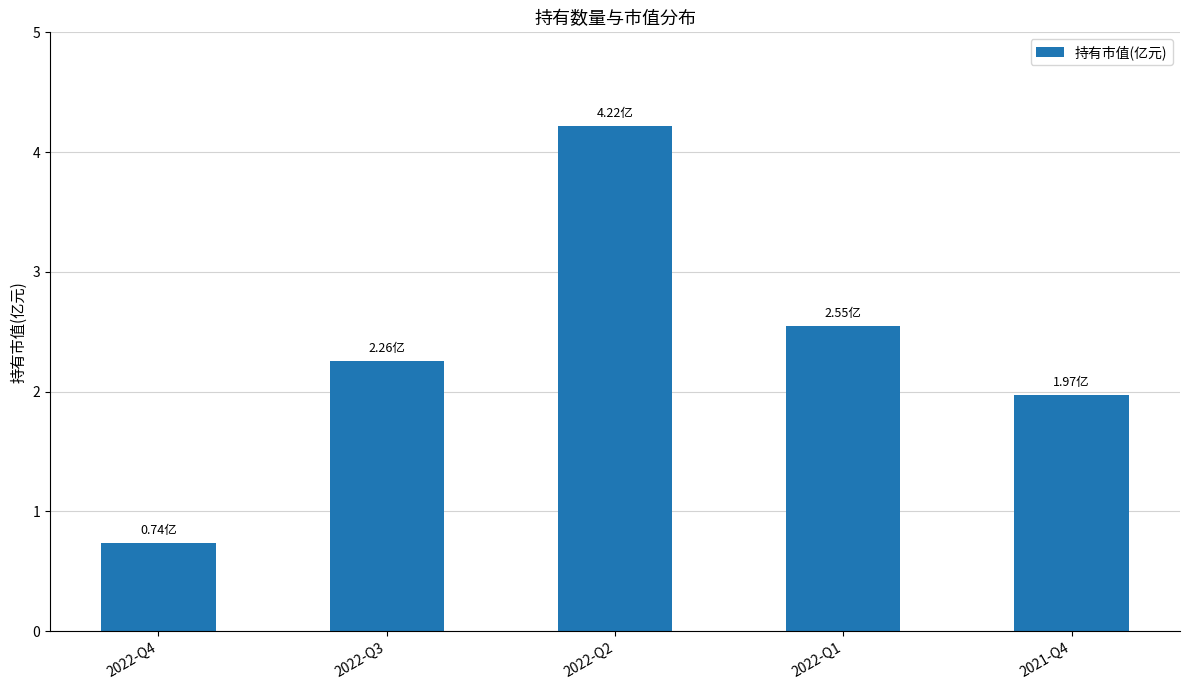

Between 2022-Q1 and 2022-Q3, which is larger?

2022-Q1